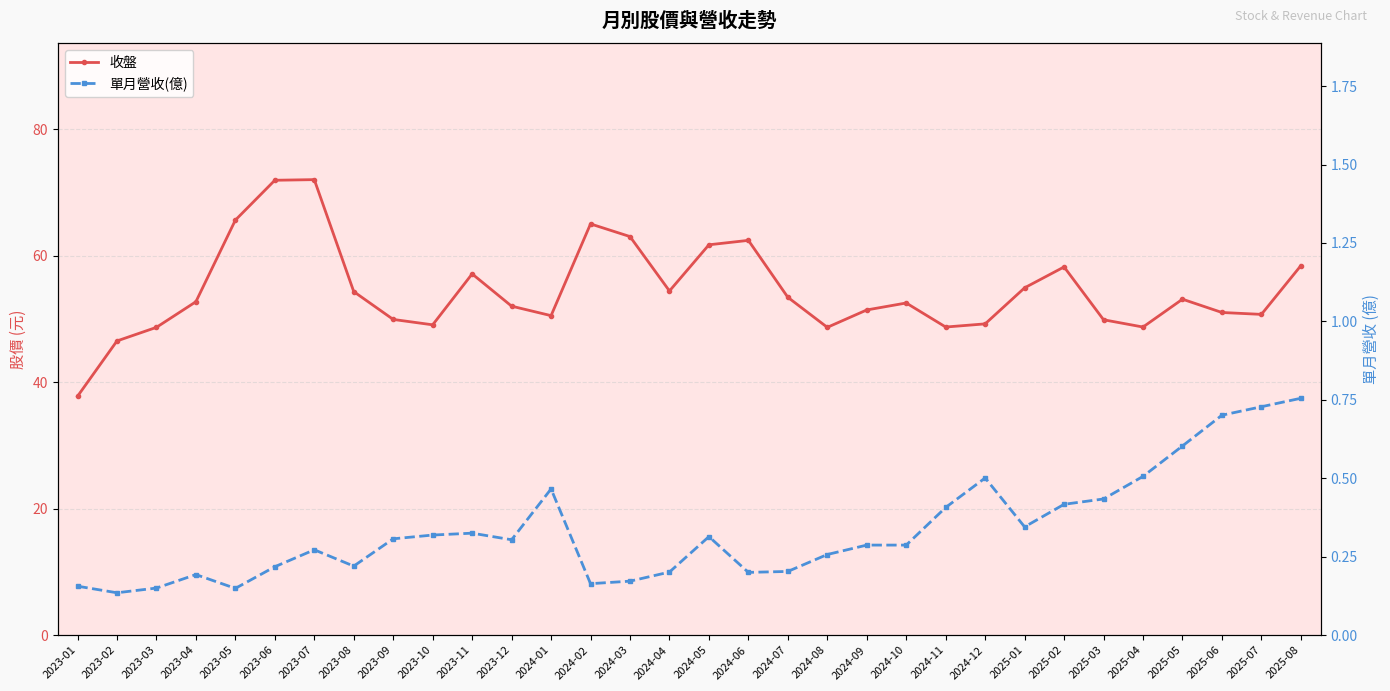

What is the total value across all series at 2024-02?

65.2